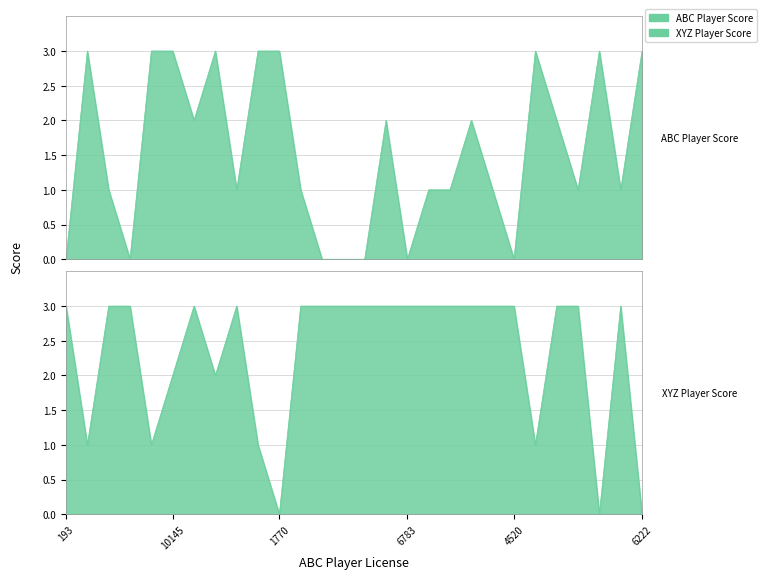

Count the ABC Player Score values in the range 1 to 3.

21